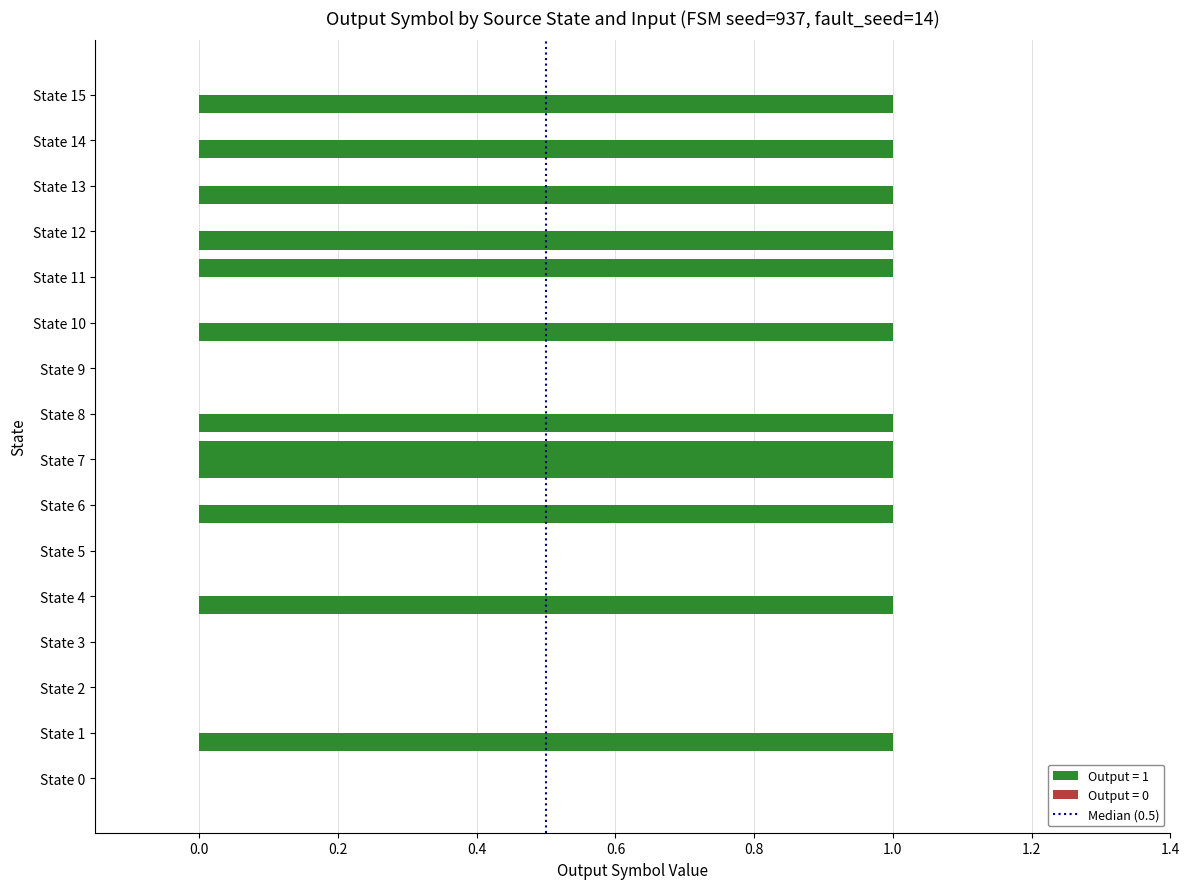

How many categories are shown in the chart?

16